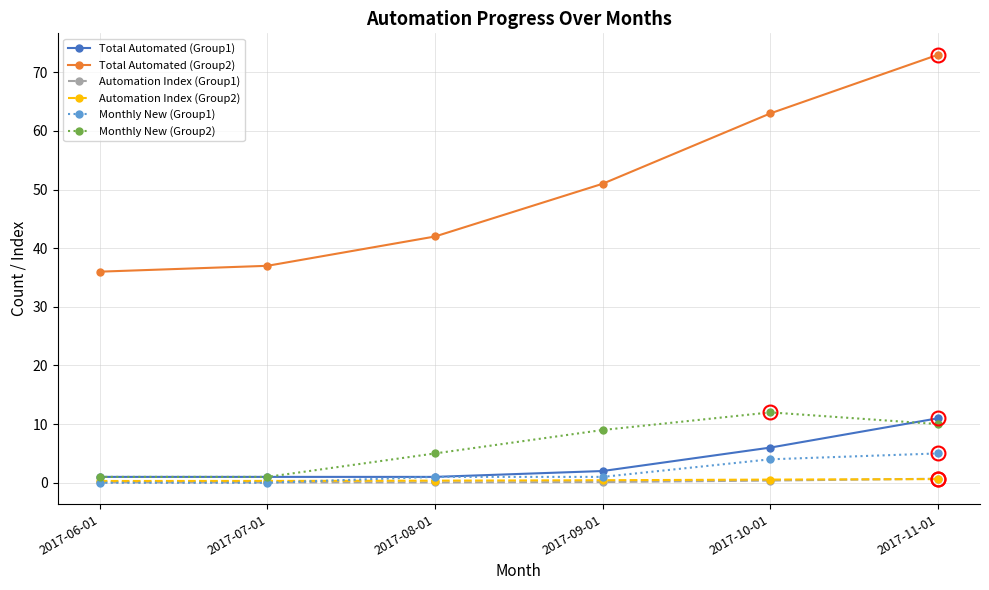

What is the spread (max minus min) of values at 2017-10-01?

62.6